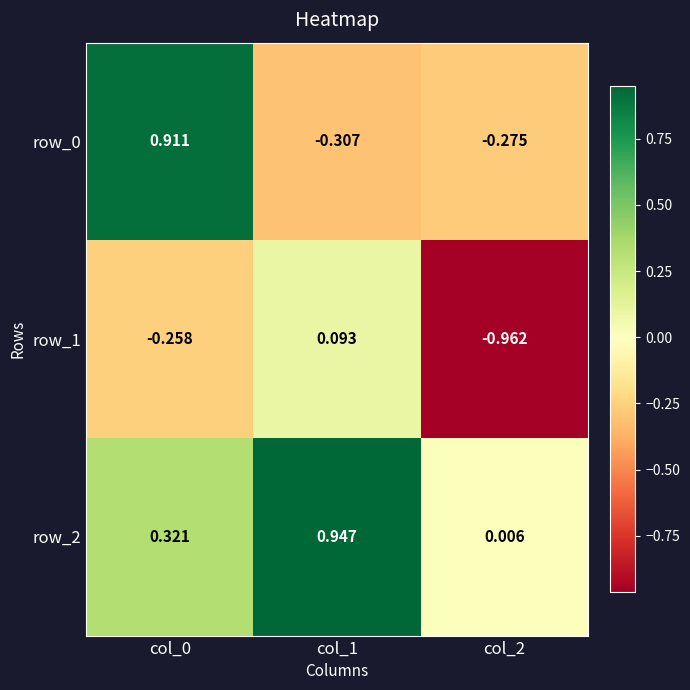

Is the value of row_1 at col_1 greater than the value of row_0 at col_0?

No